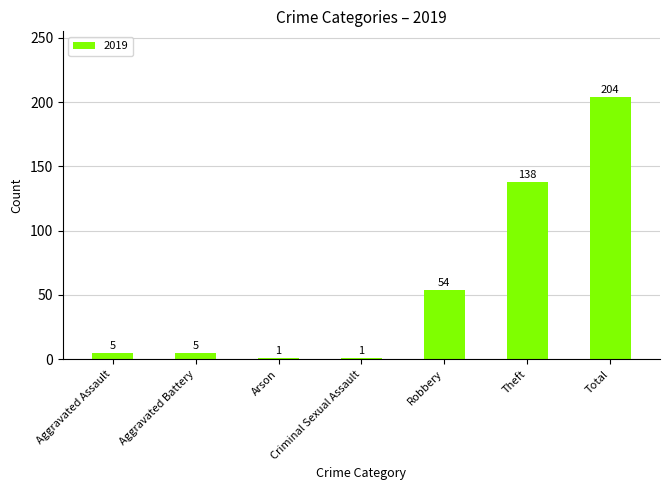

At which category does the chart reach its peak across all series?

Total